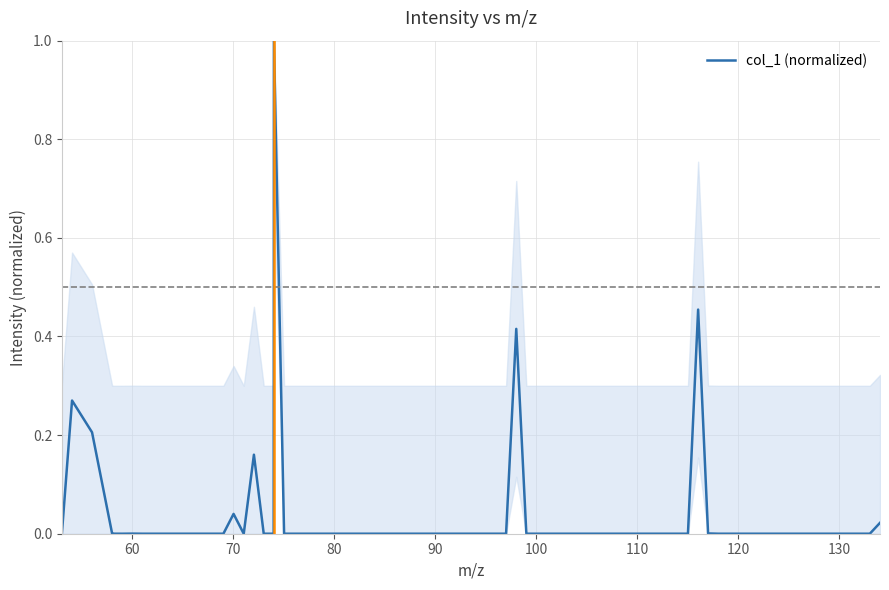

Does the chart have visible grid lines?

Yes